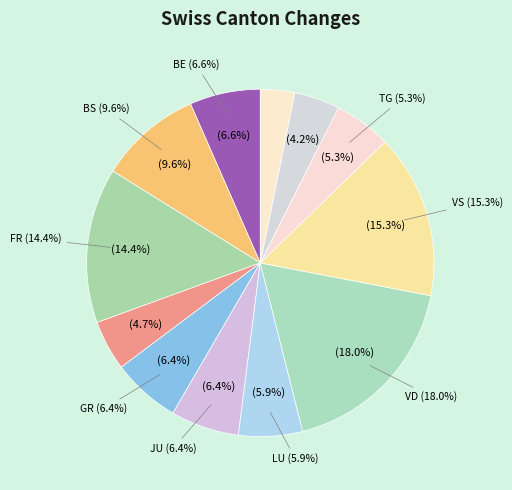

To the nearest percent, what is the combined percentage of BS and BL?

18%